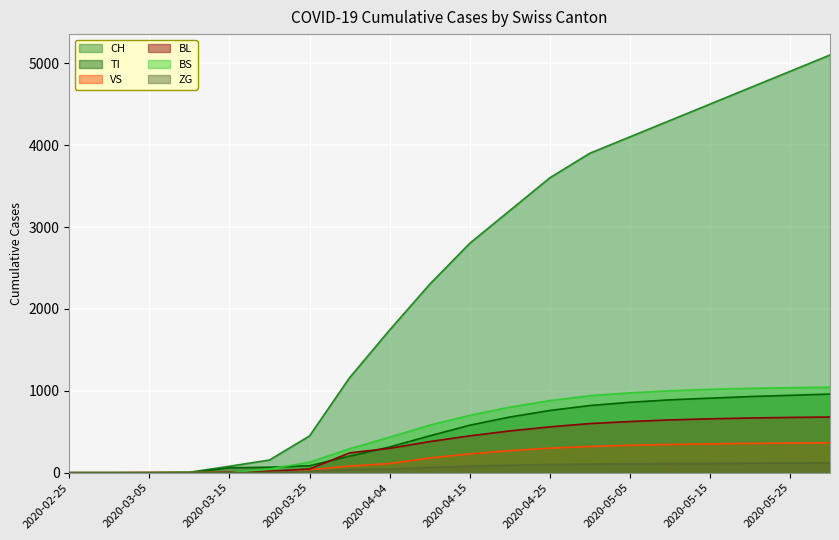

List the labels in order of ZG value, smallest first.

2020-02-25, 2020-03-01, 2020-03-05, 2020-03-10, 2020-03-15, 2020-03-20, 2020-03-25, 2020-03-31, 2020-04-04, 2020-04-10, 2020-04-15, 2020-04-20, 2020-04-25, 2020-04-30, 2020-05-05, 2020-05-10, 2020-05-15, 2020-05-20, 2020-05-25, 2020-05-31